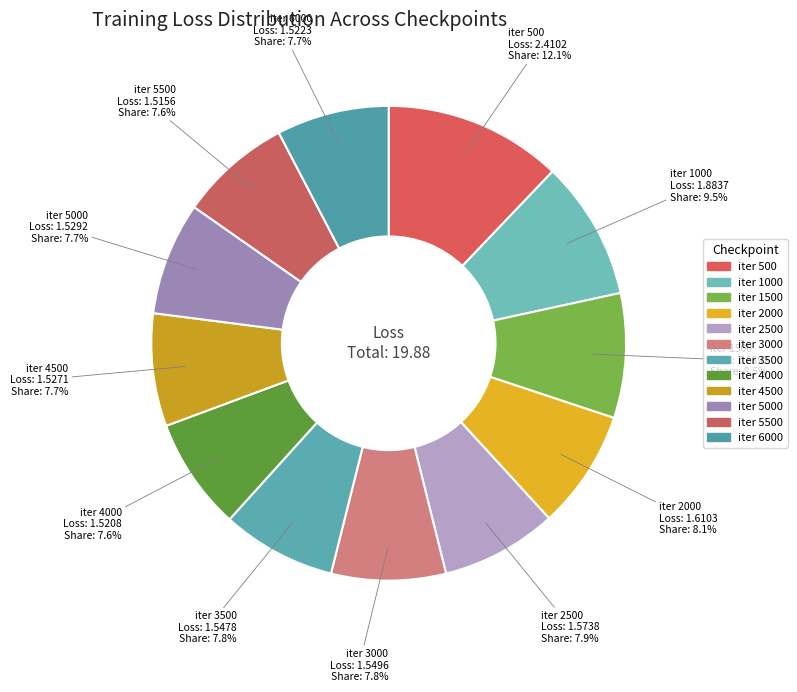

To the nearest percent, what is the average slice percentage?

8%